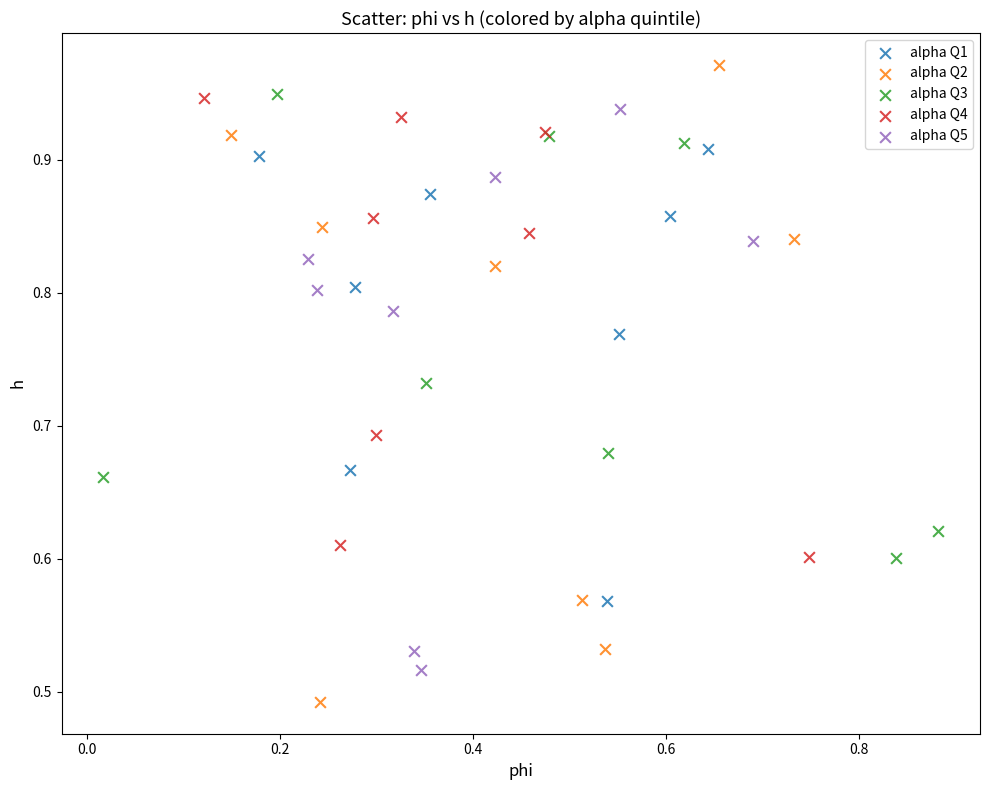

What are all the series names shown in the legend?

alpha Q1, alpha Q2, alpha Q3, alpha Q4, alpha Q5